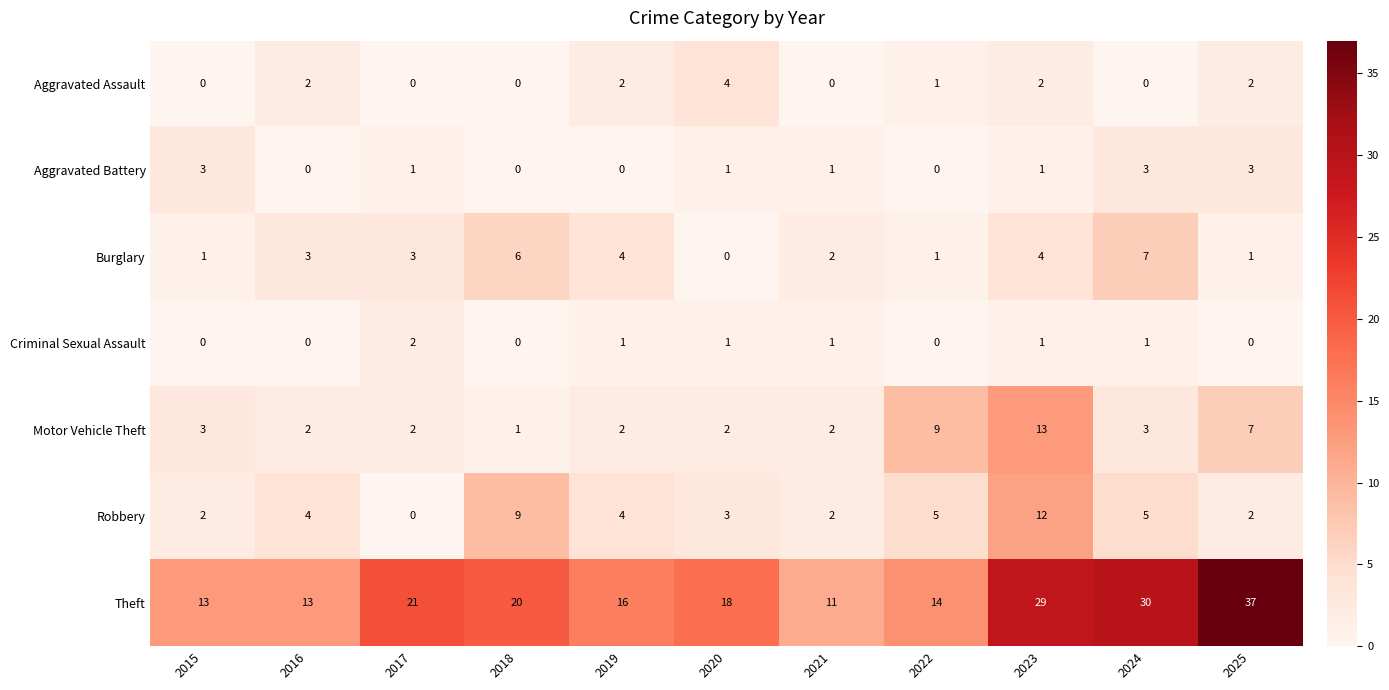

List the series in order of their peak value, highest first.

Theft, Motor Vehicle Theft, Robbery, Burglary, Aggravated Assault, Aggravated Battery, Criminal Sexual Assault